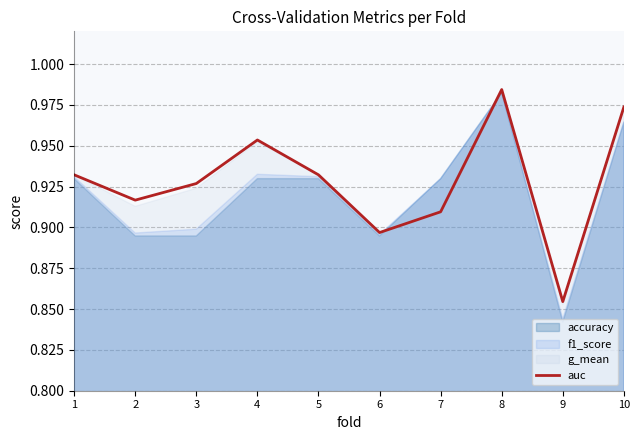

Reading right to left, list all the values displayed in this chart.

1.0	0.9	1.0	0.9	0.9	0.9	1.0	0.9	0.9	0.9